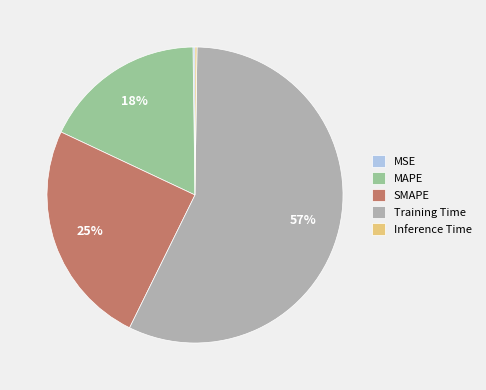

To the nearest percent, what percentage of the pie is SMAPE?

25%